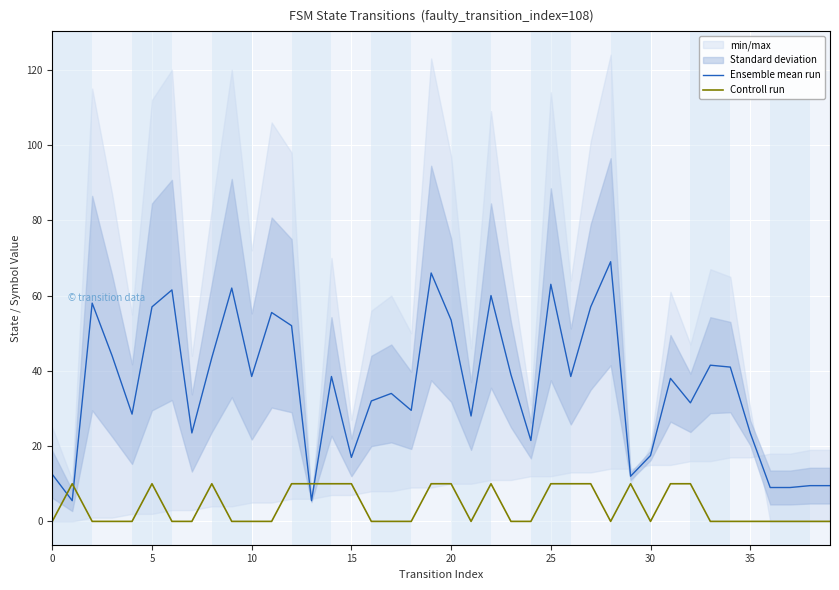

The value of Controll run at 13 is 10.0. True or false?

True